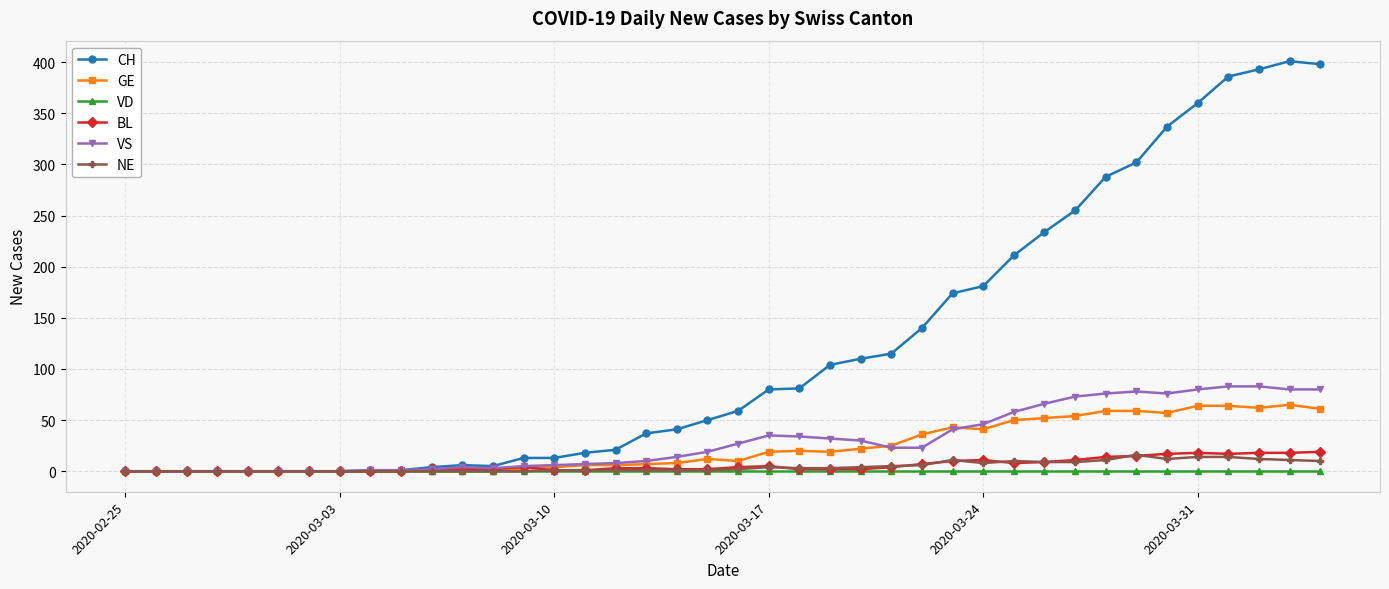

How many lines are shown in the chart?

6